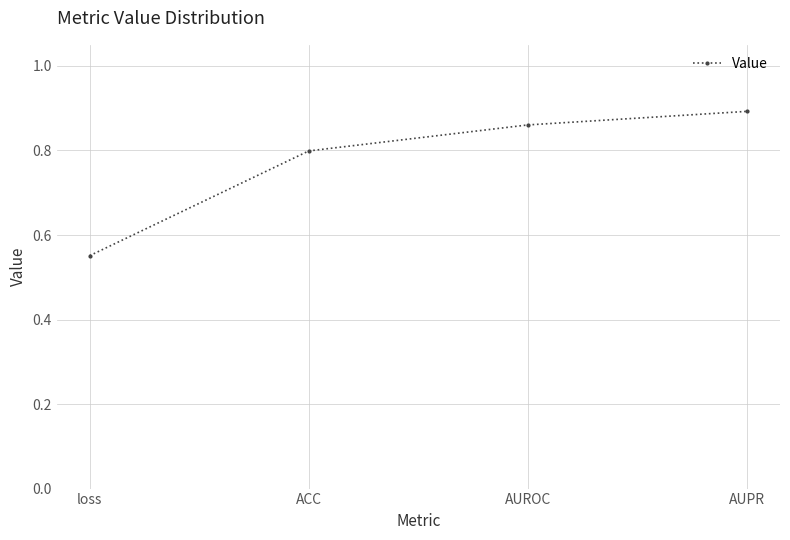

How many values are between 0 and 1?

4